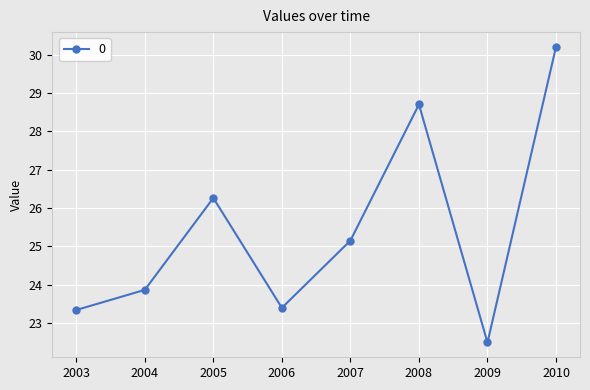

At which label does the data first exceed 25?

2005